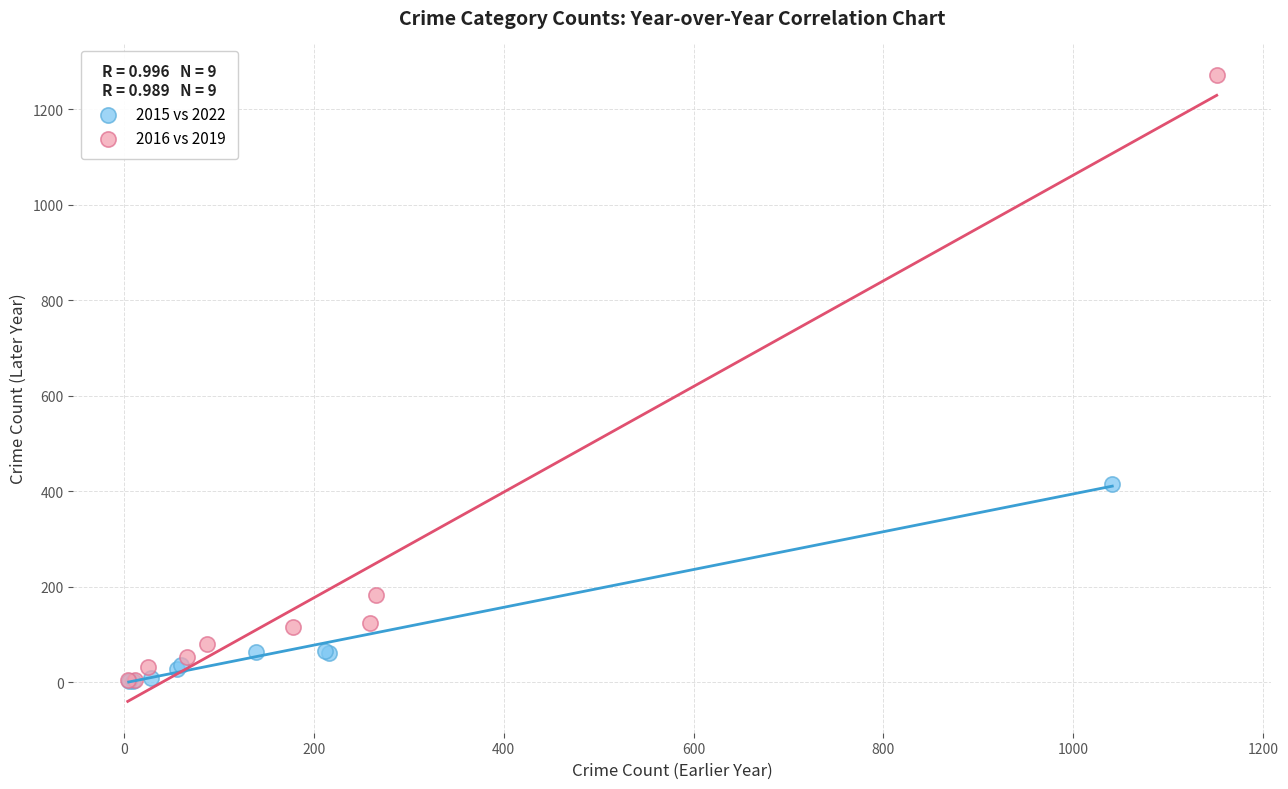

Which series has the largest Y range (max minus min)?

2016 vs 2019